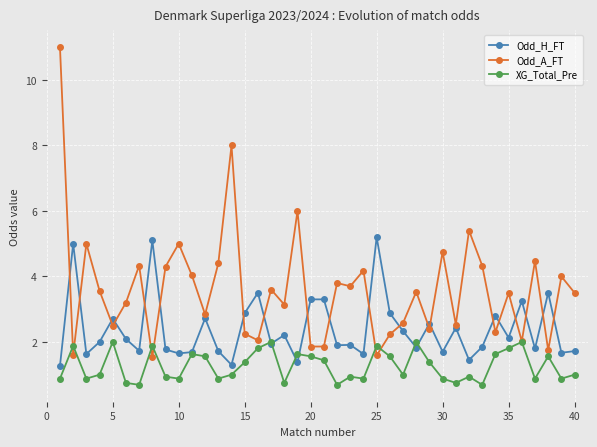

Count the number of categories in the chart.

40